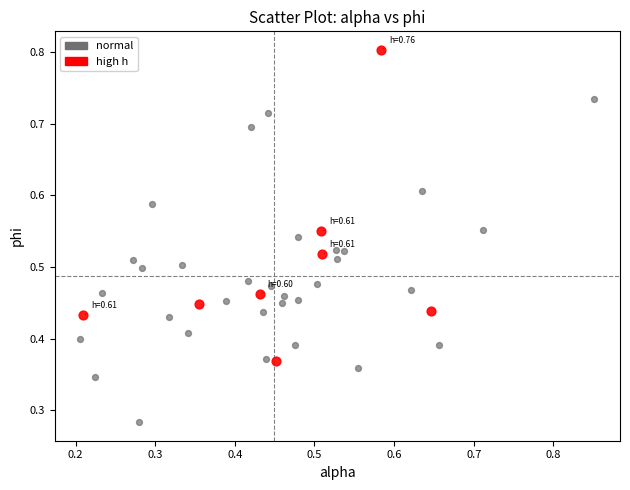

Which series reaches the maximum Y coordinate?

high h